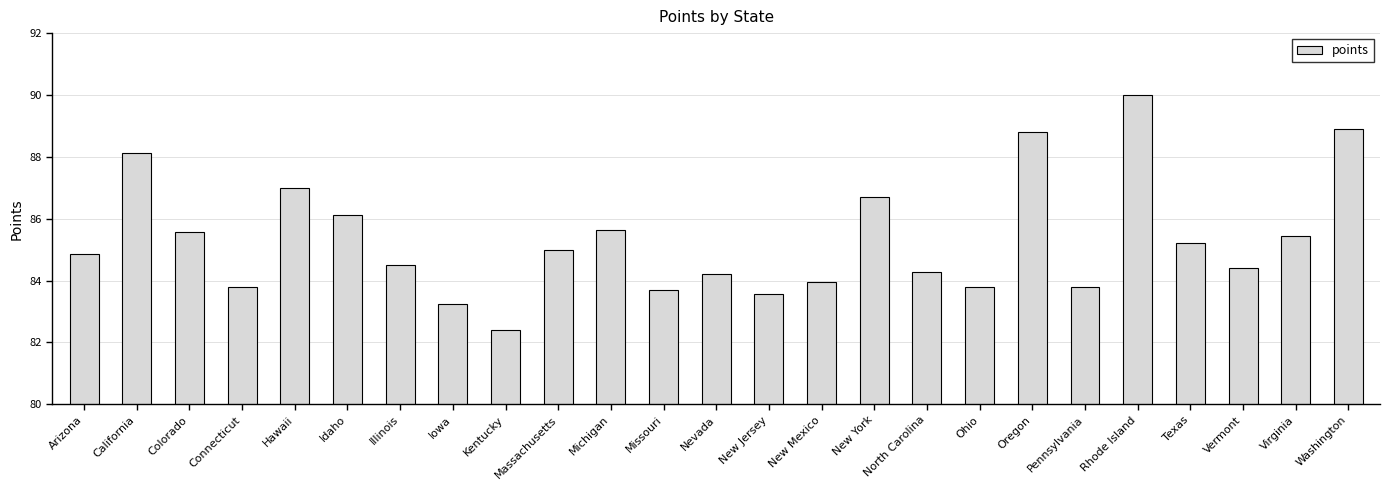

The chart shows a value of 145.9 at New York. True or false?

False